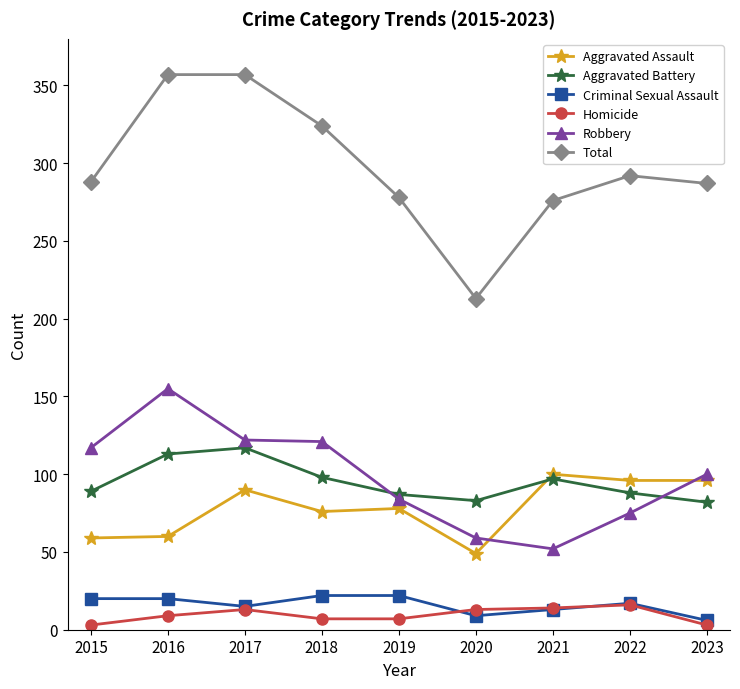

At which category does Aggravated Battery reach its first local valley?

2020